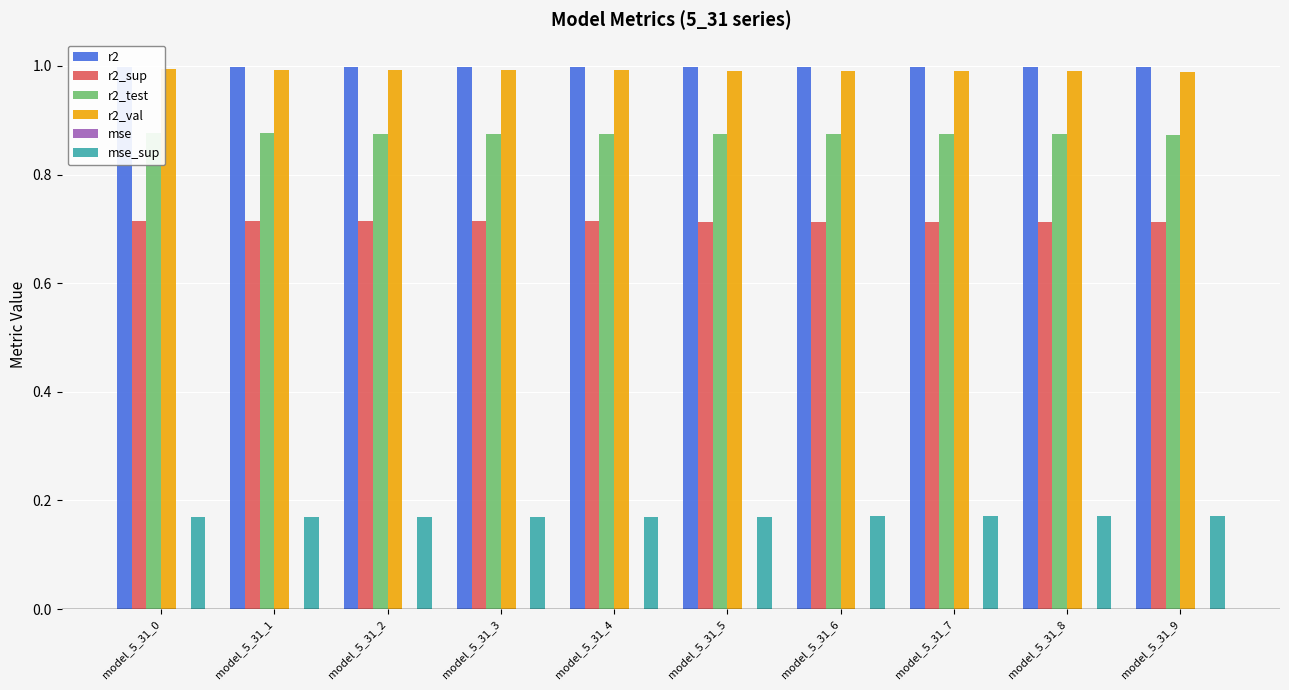

List the series in order of their peak value, highest first.

r2, r2_val, r2_test, r2_sup, mse_sup, mse